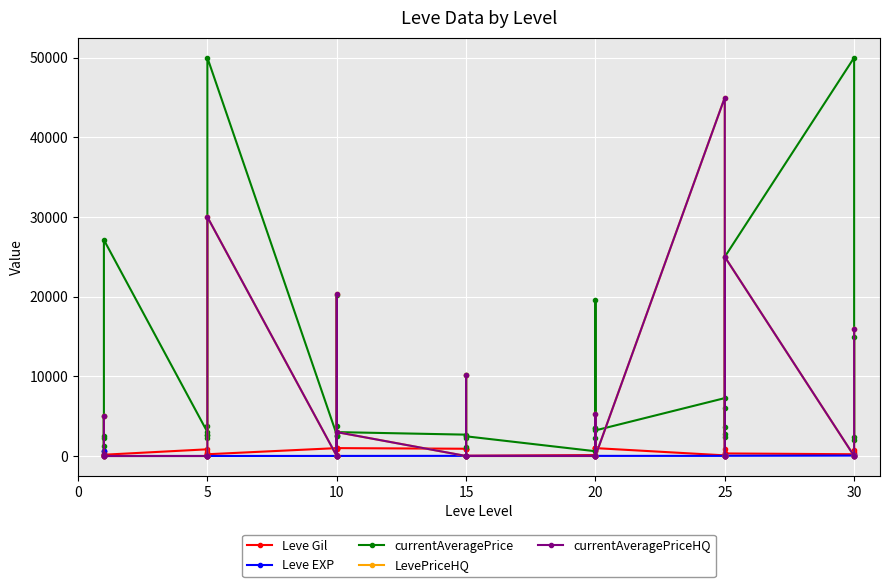

How many values in the Leve Gil series are below 460?

20